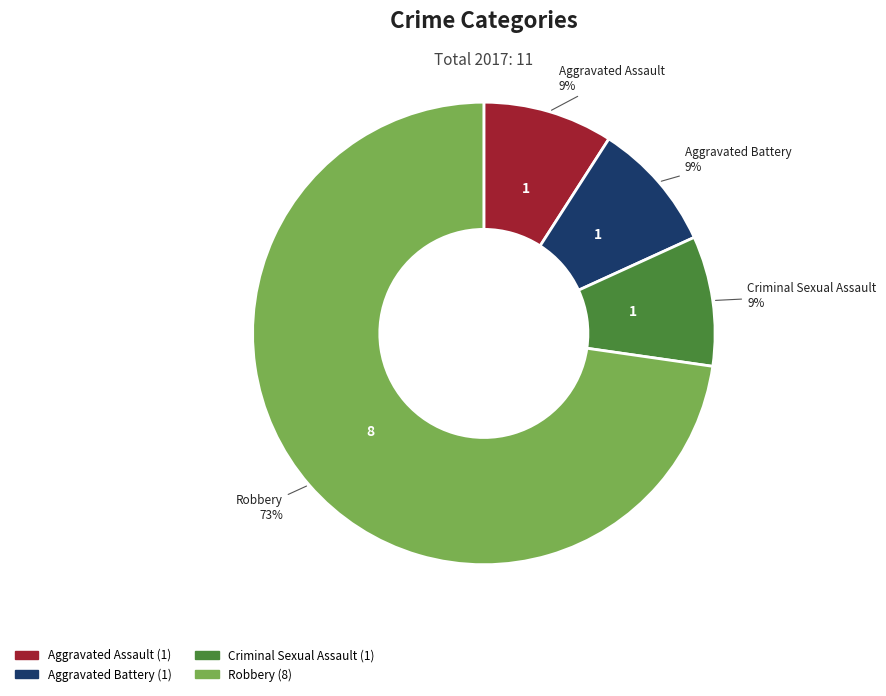

To the nearest percent, what percentage of the pie is Aggravated Assault?

9%